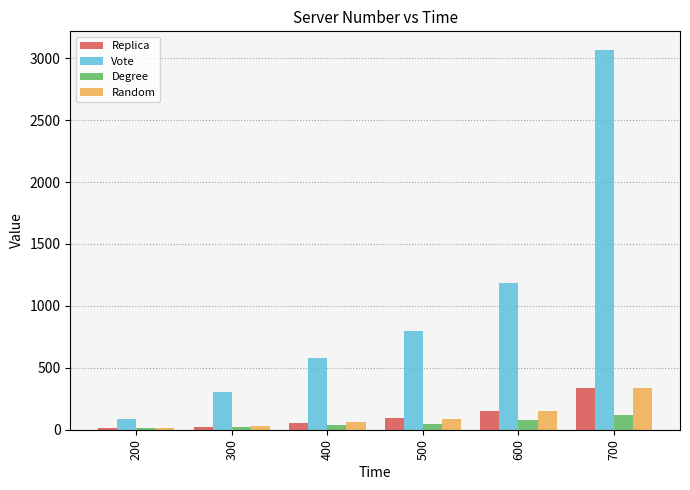

What is the difference between the highest and lowest values at 400?

540.5